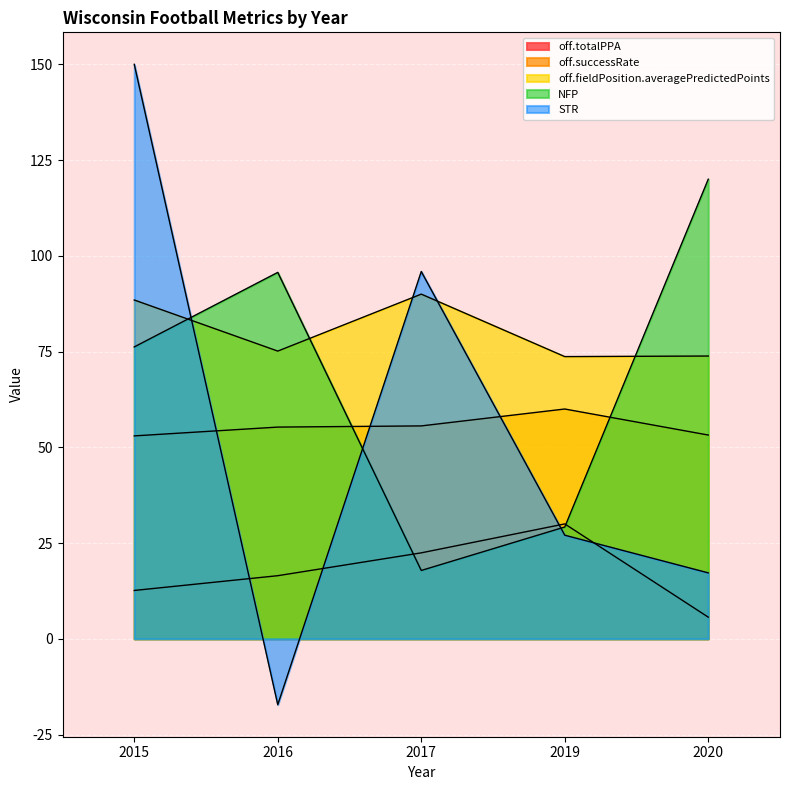

True or false: offense.fieldPosition.averagePredictedPoints and offense.totalPPA cross at least once.

False